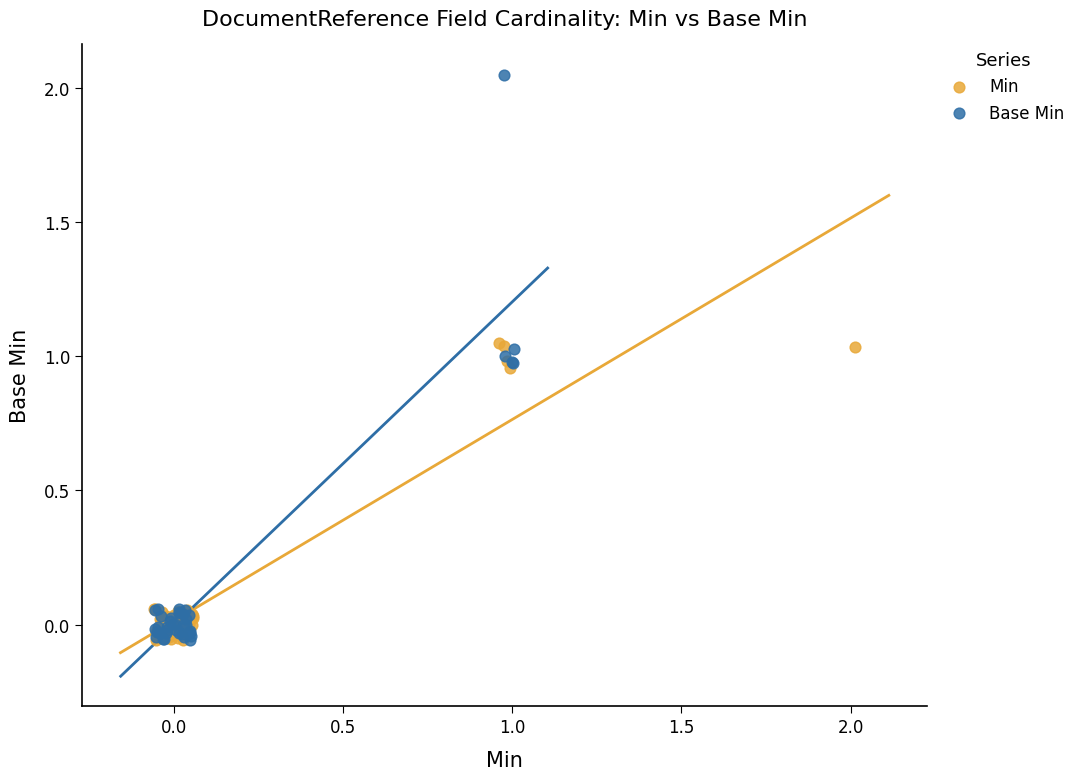

Which series contains the highest Y value?

Base Min